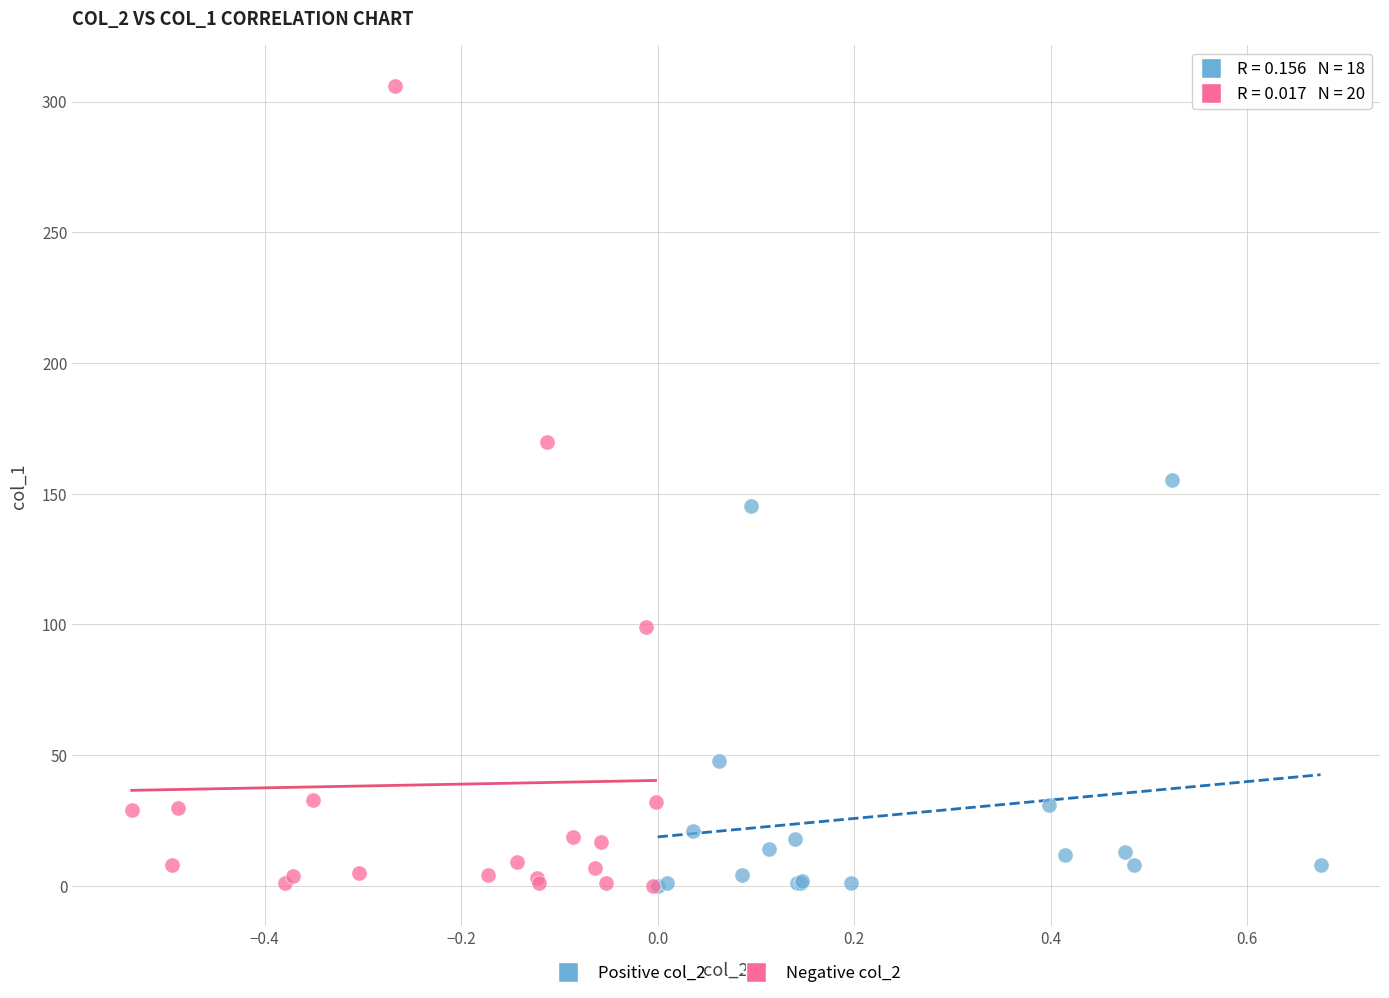

Which series has the largest Y range (max minus min)?

Negative col_2